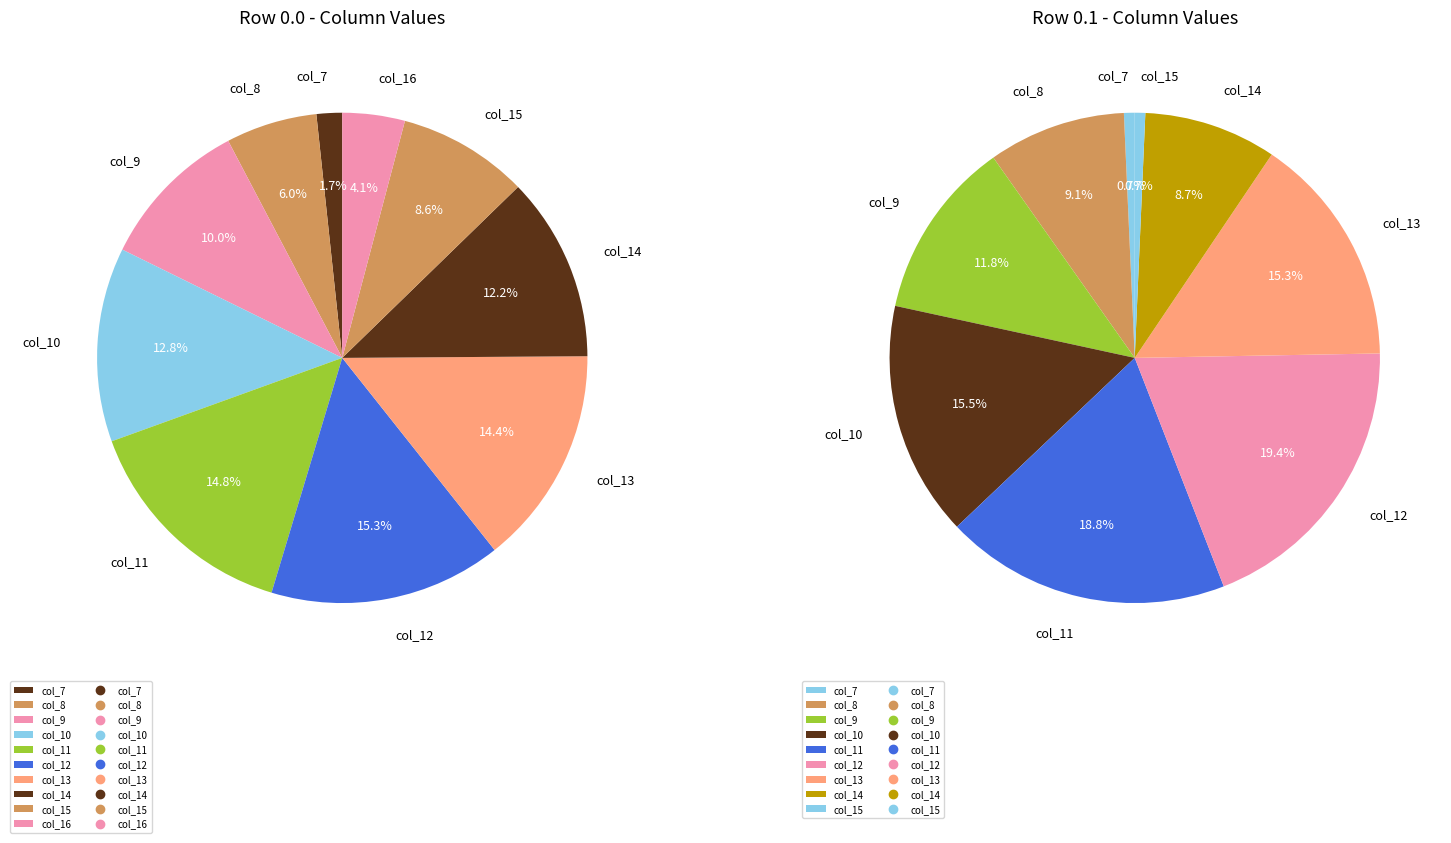

How much of the chart is everything except col_11?

85.2%